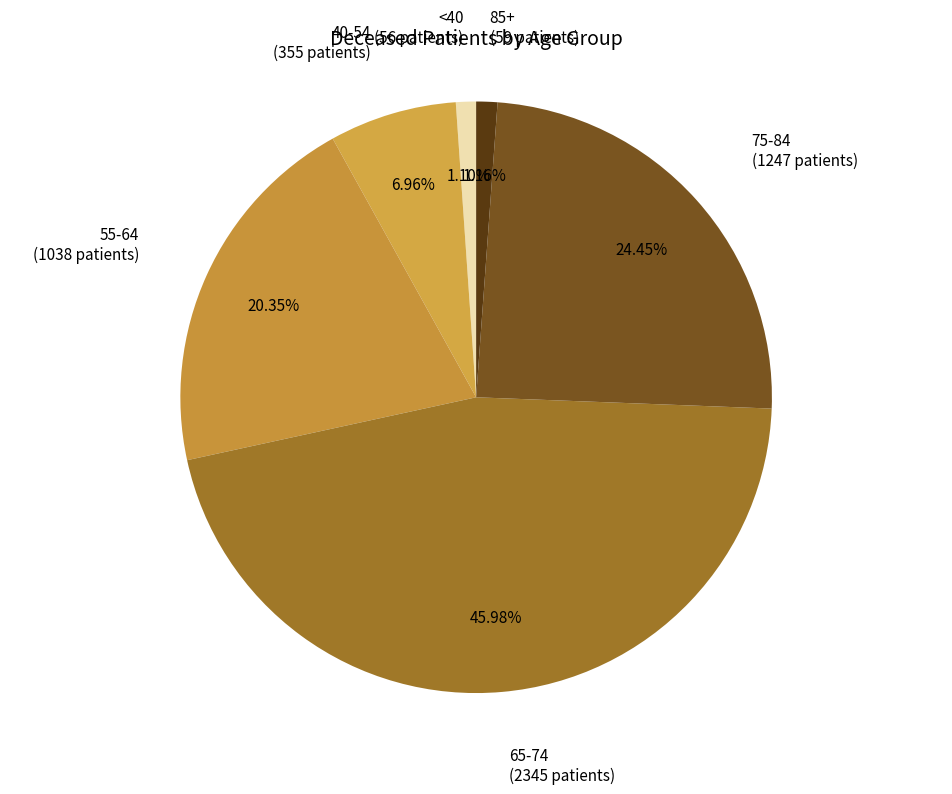

How many slices are in this pie chart?

6